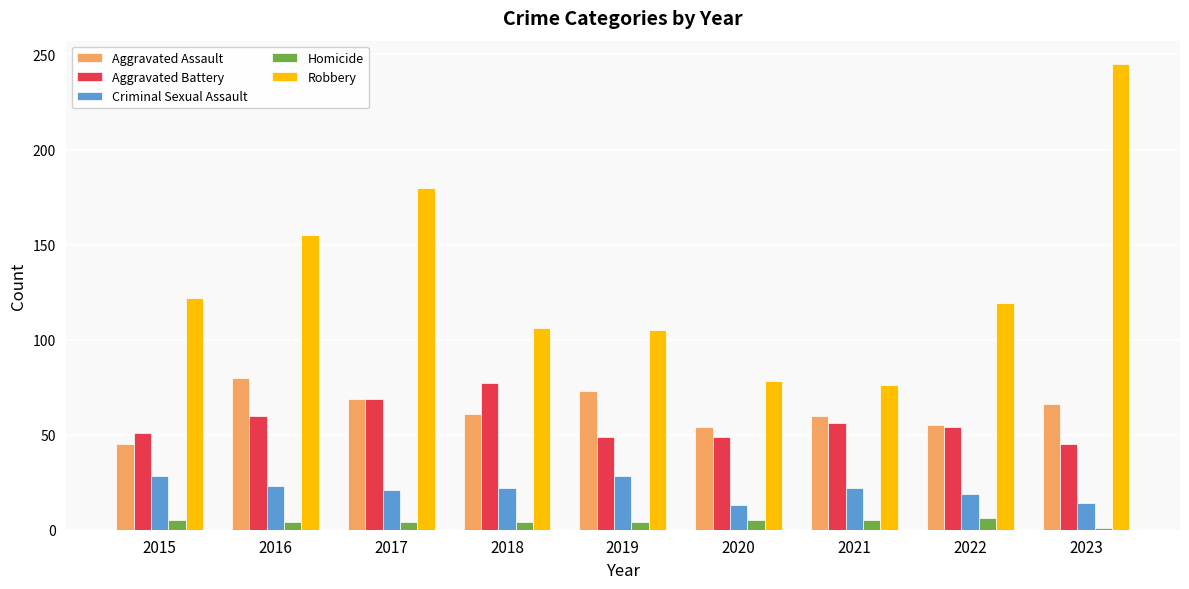

Between 2016 and 2023, which series saw the biggest shift?

Robbery